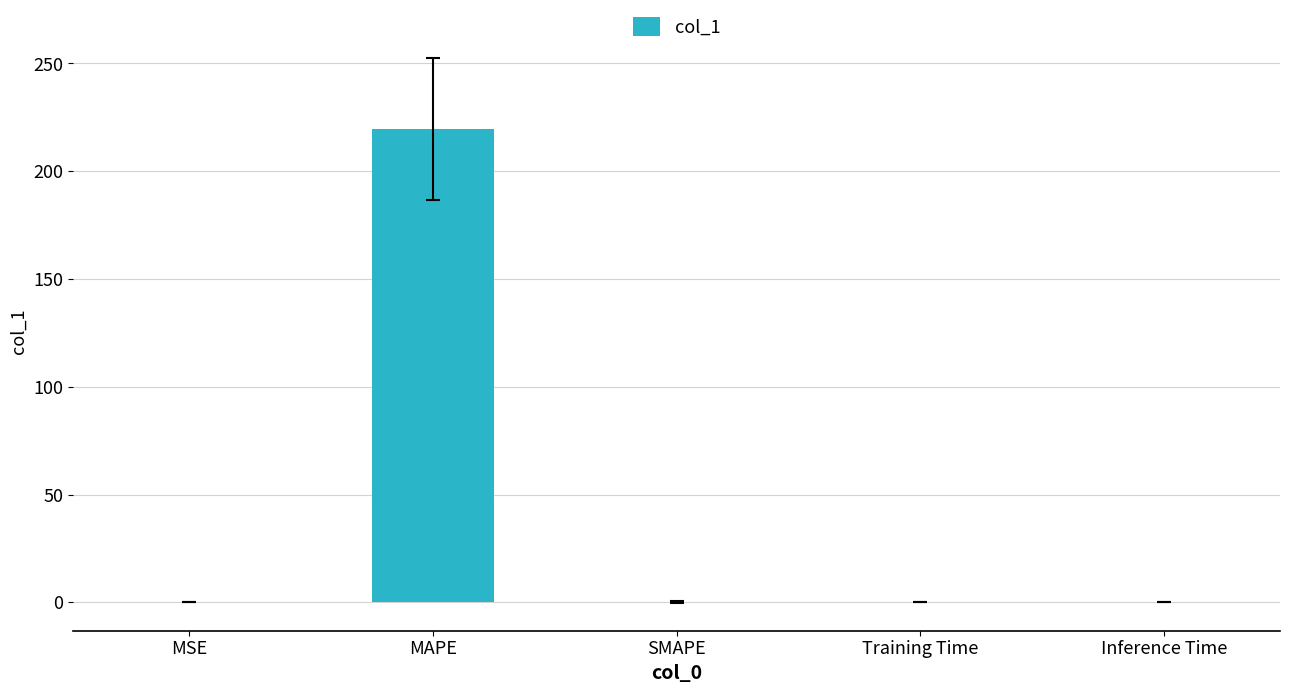

How many values exceed 0?

4